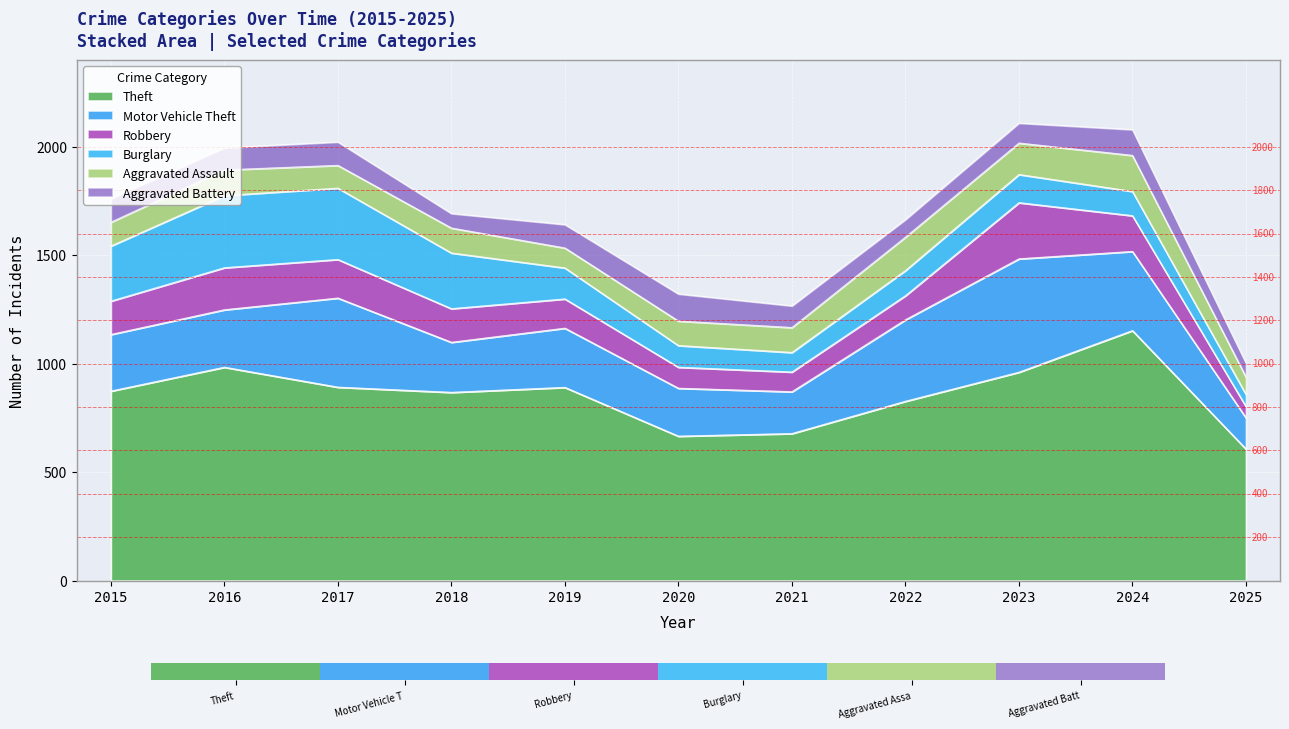

True or false: Theft has a value of 666 at 2020.

True